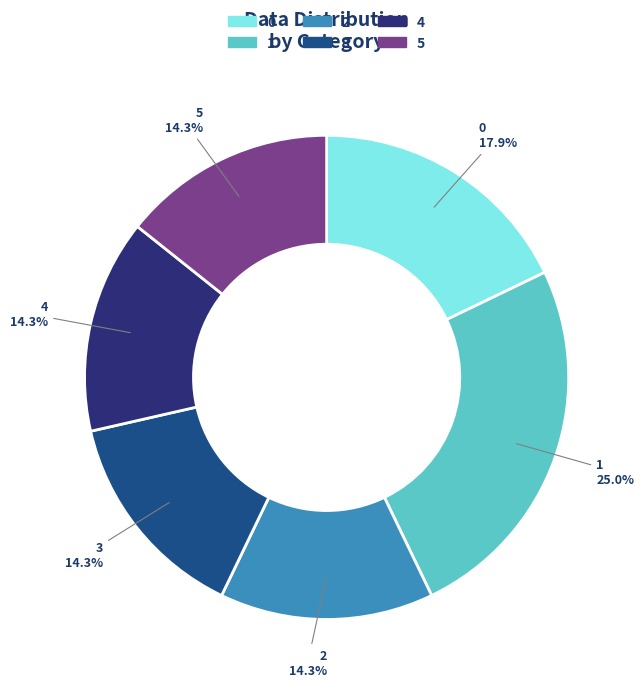

Is 4 the majority of the pie?

No